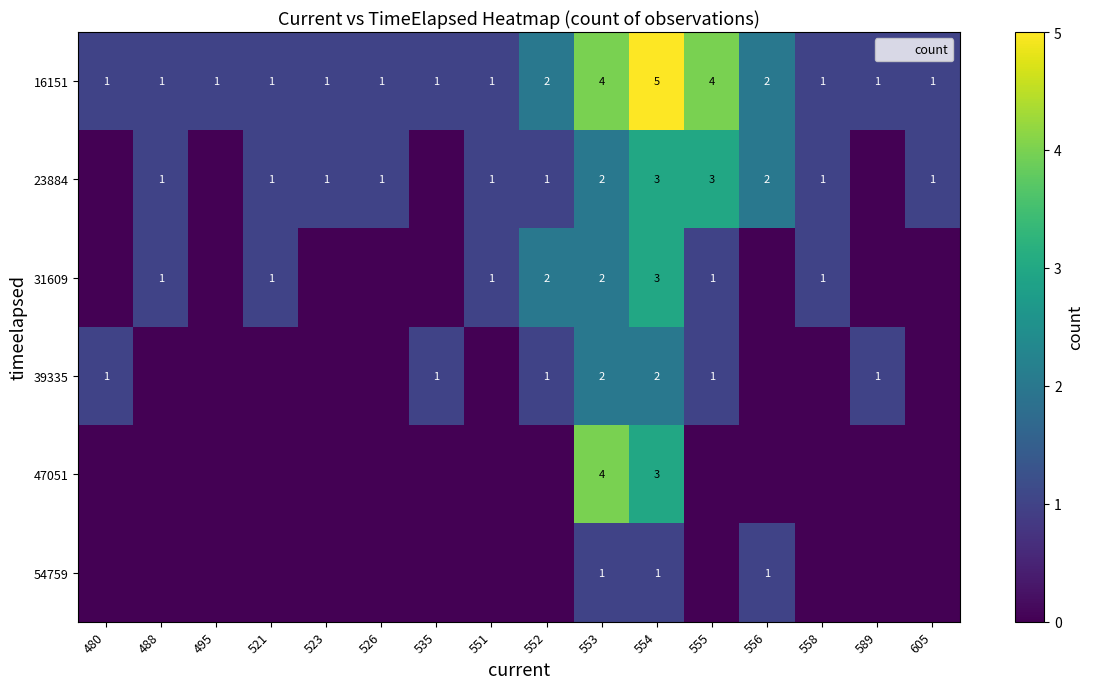

Which category has the highest value in the 16151 series?

554